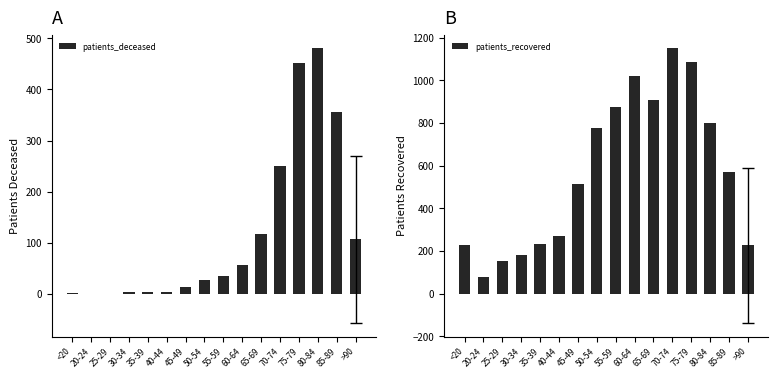

At which label does patients_deceased reach its peak?

80-84